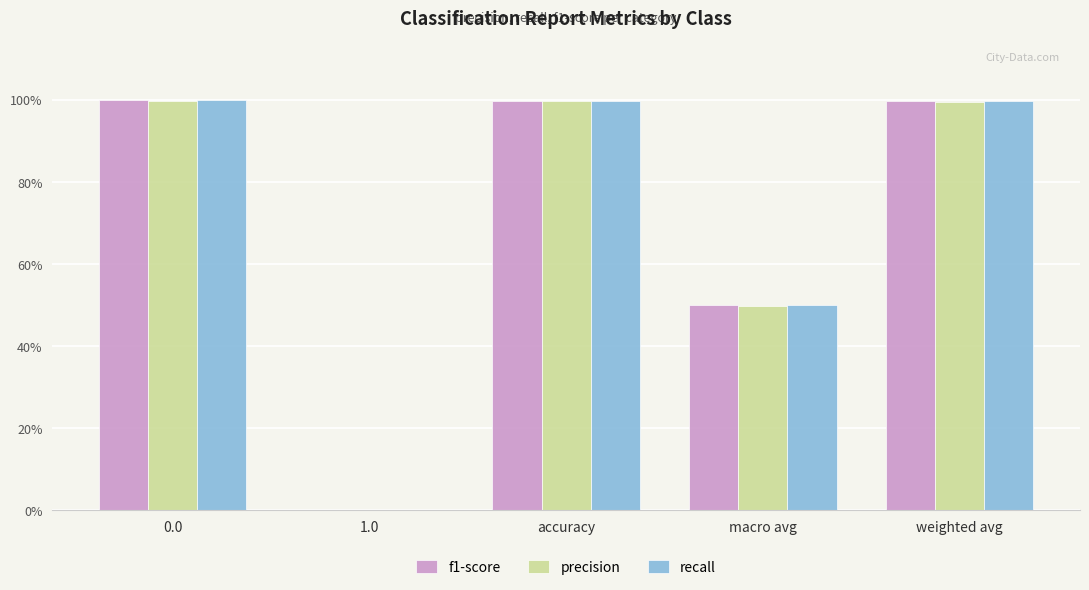

Does the chart contain stacked bars?

No